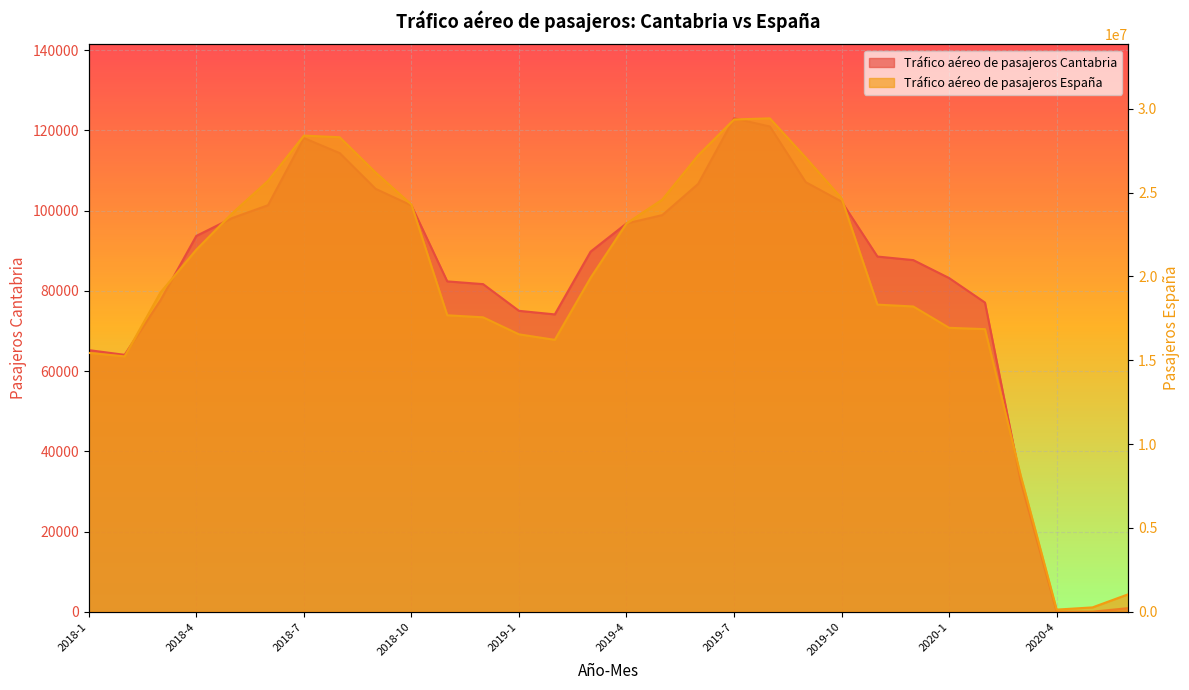

Where is Tráfico aéreo de pasajeros España nearest to the value 14777413?

2018-2